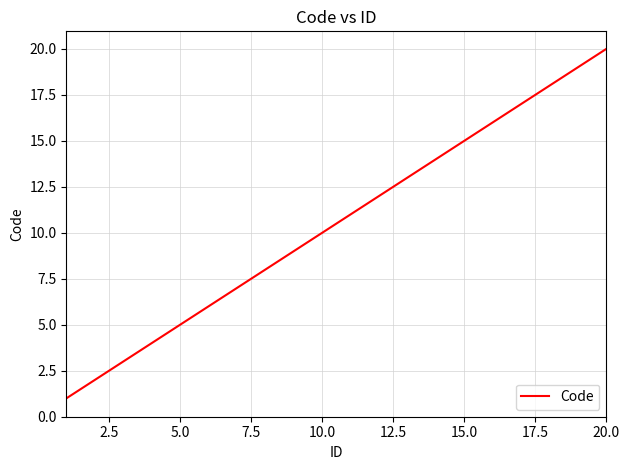

What is the difference between the maximum and minimum values?

19